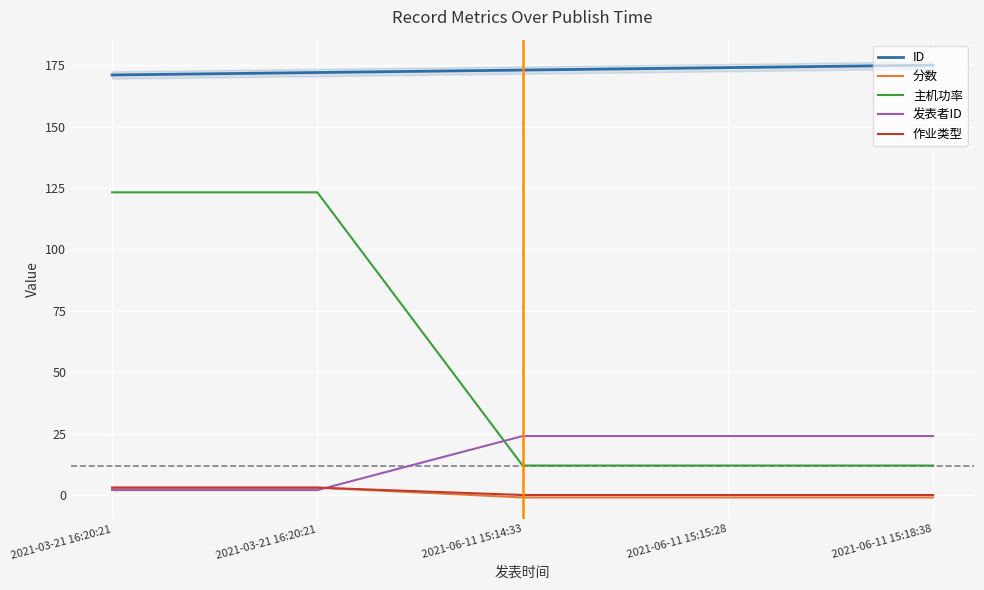

What are all the series names shown in the legend?

ID, 分数, 主机功率, 发表者ID, 作业类型